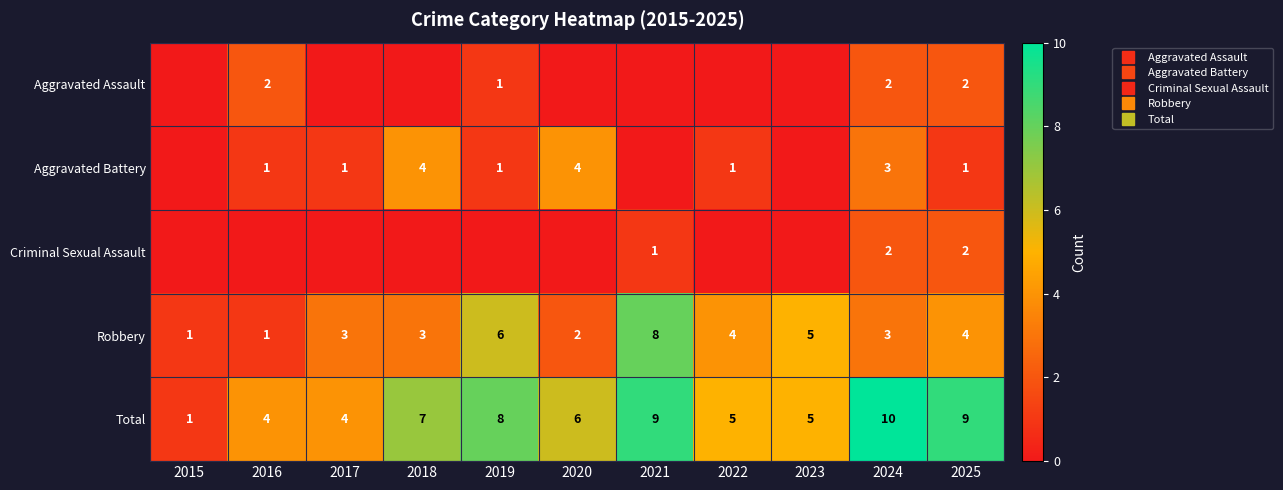

What is the difference between the maximum and minimum values in the Aggravated Battery series?

4